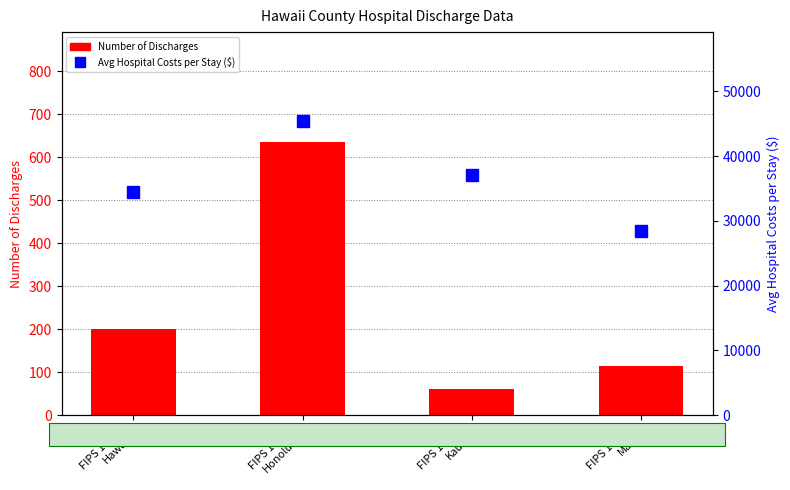

What position from the left is FIPS 15009
Maui?

4